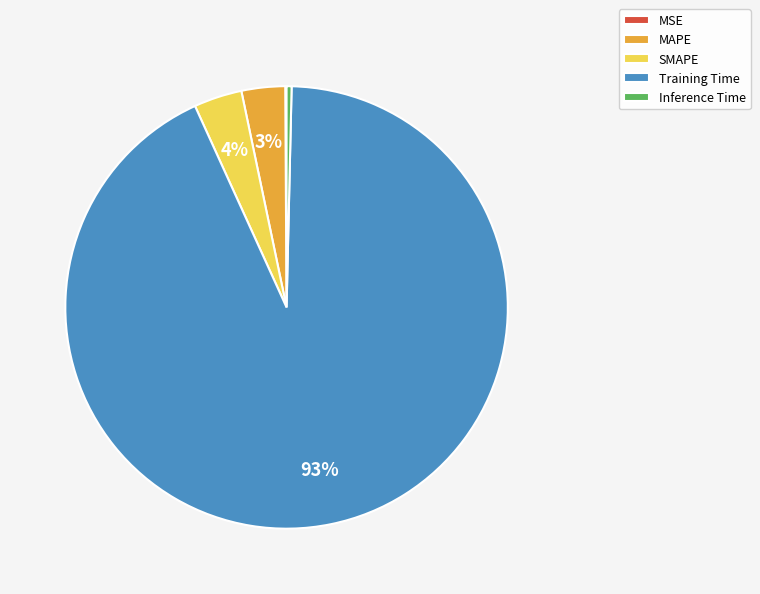

Which category accounts for the majority?

Training Time